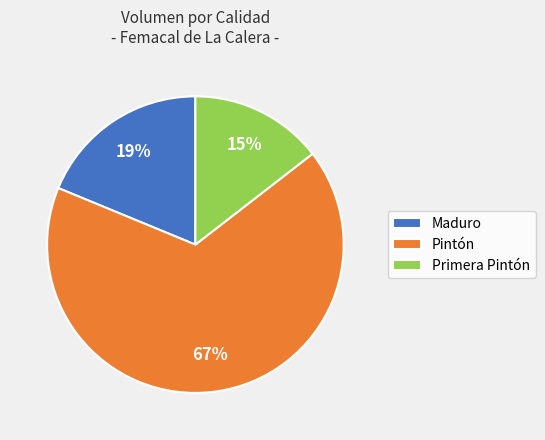

Count the number of slices in the pie.

3